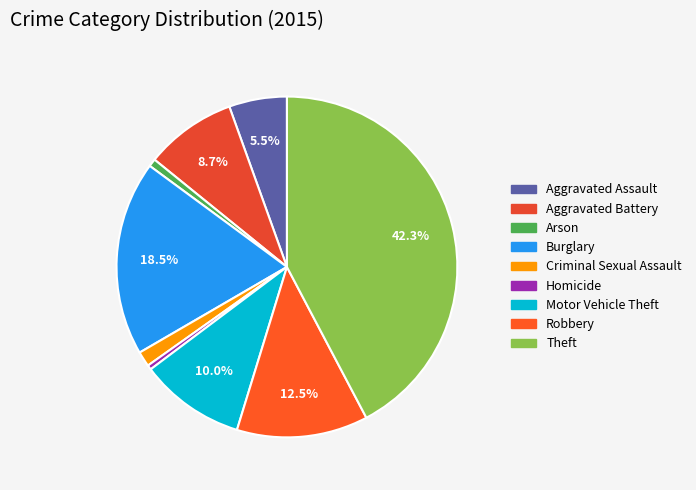

What percentage is the Burglary slice, to the nearest percent?

18%